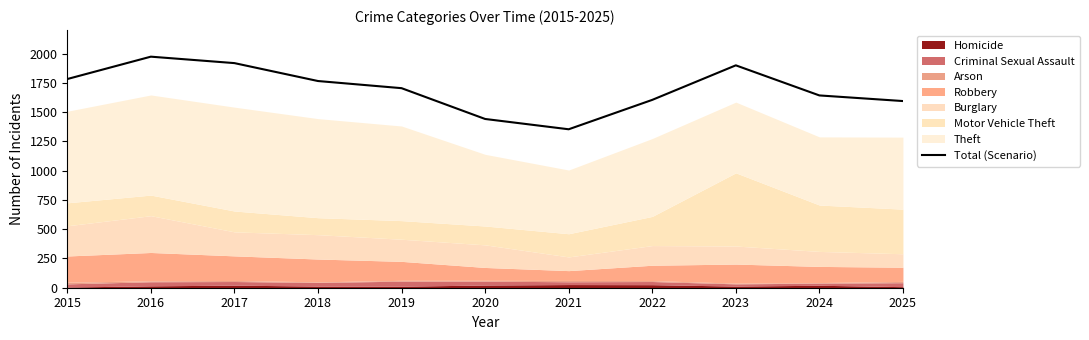

True or false: the data shows 637 at 2022.

False